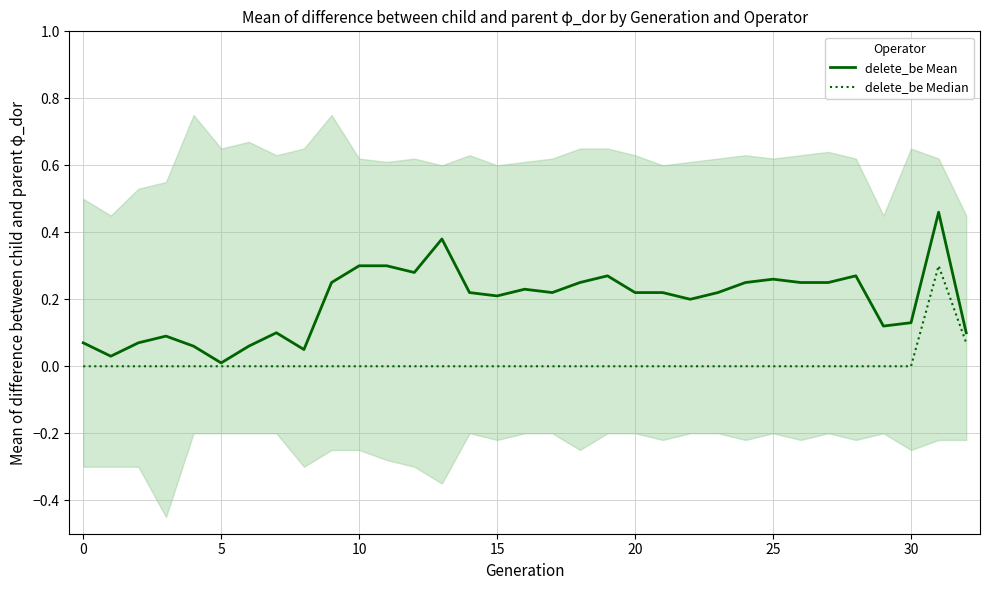

True or false: delete_be Median and delete_be Mean intersect in this chart.

False